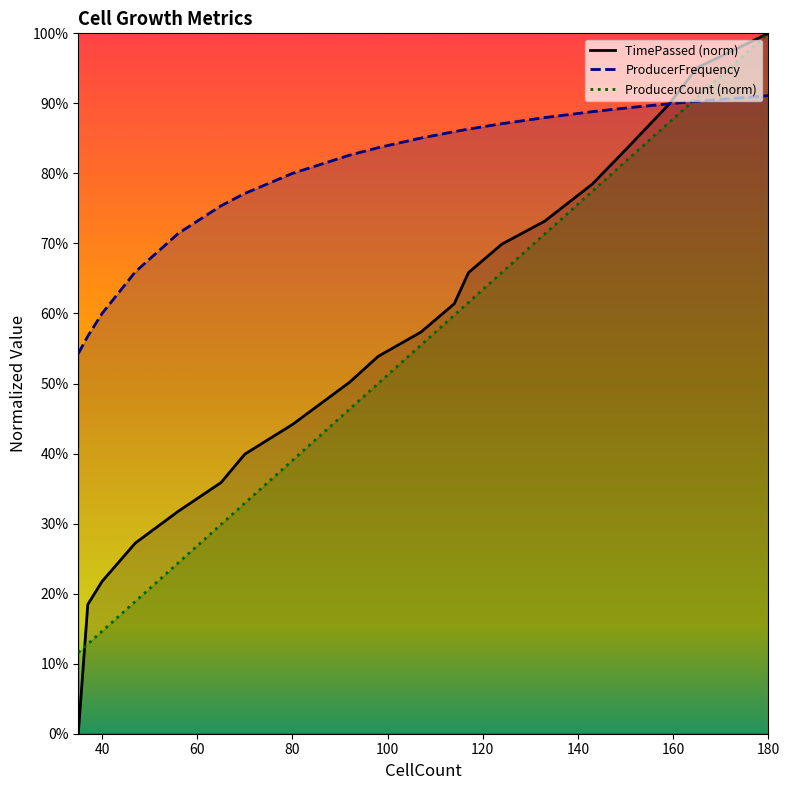

True or false: ProducerCount has more than 2 points higher than both neighbors.

False